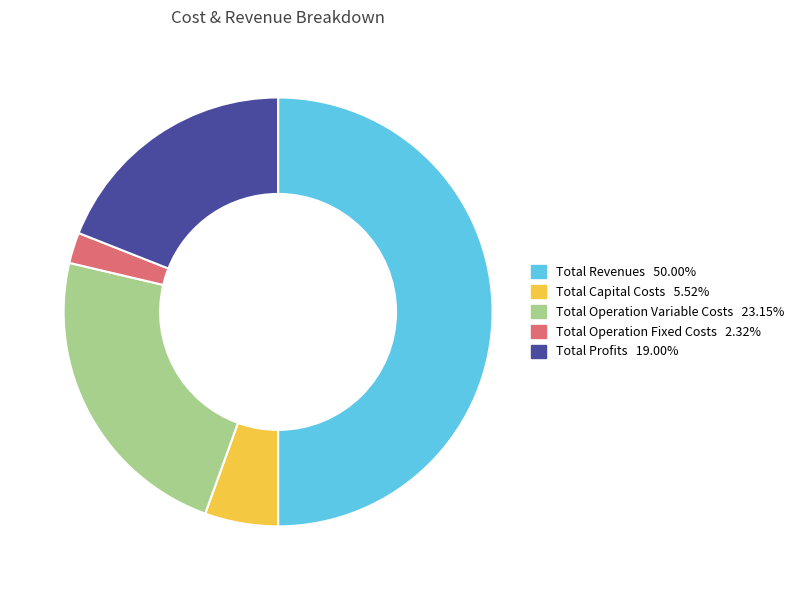

What is the ratio of the value at Total Profits to the value at Total Revenues?

0.4